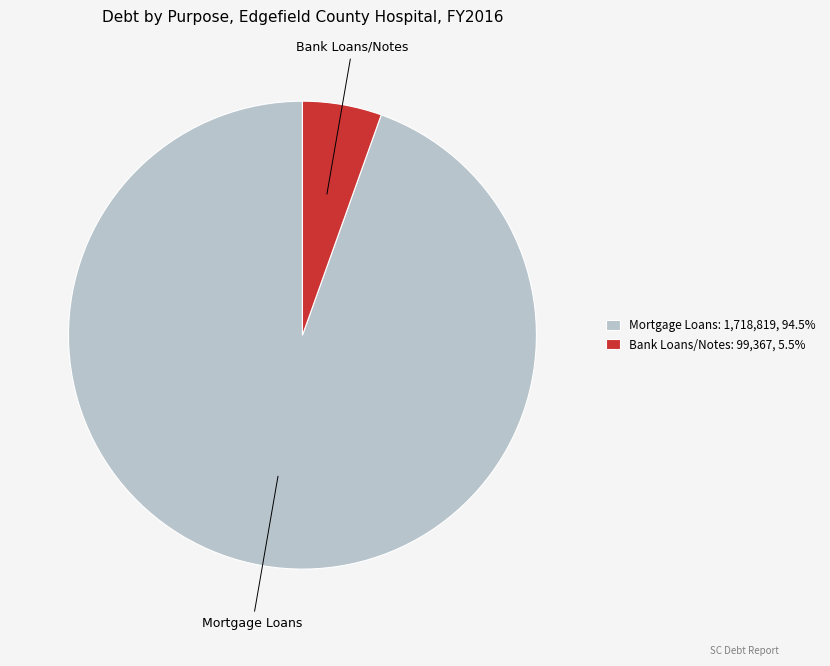

Which category has the biggest portion of the pie?

Mortgage Loans